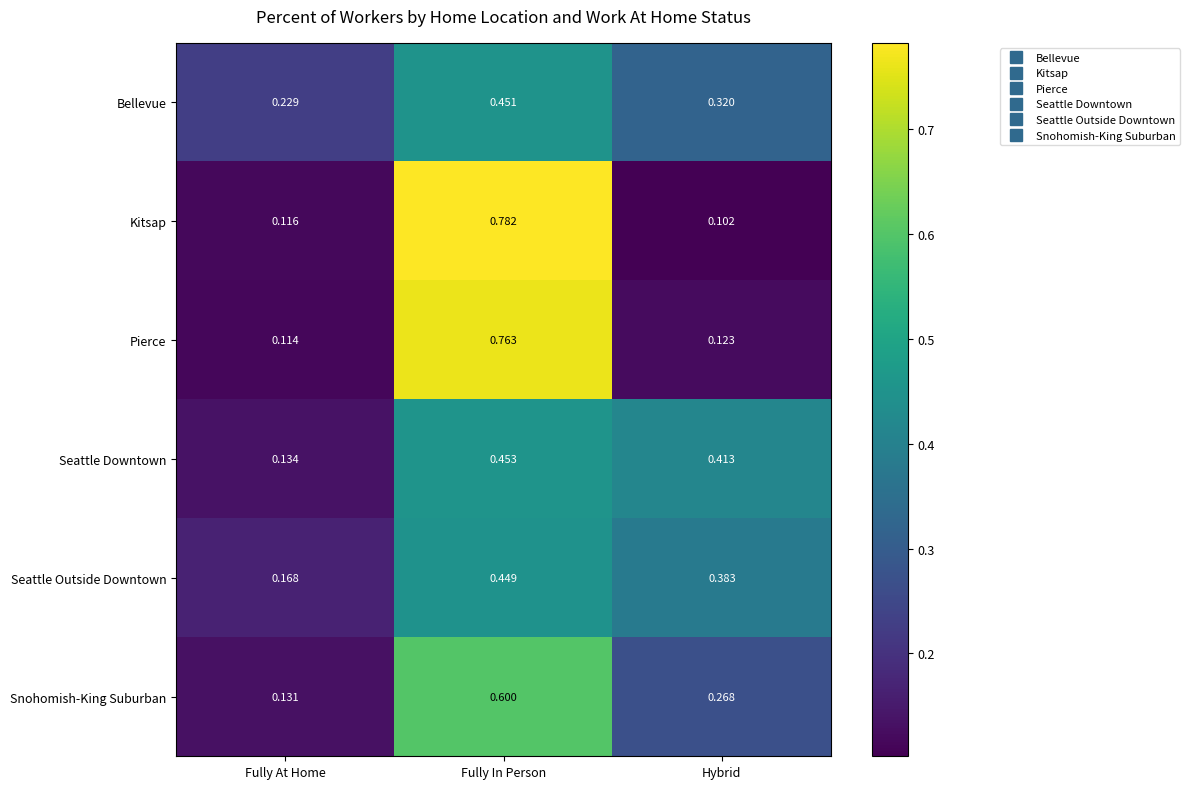

At which label does Seattle Downtown reach its minimum?

Fully At Home